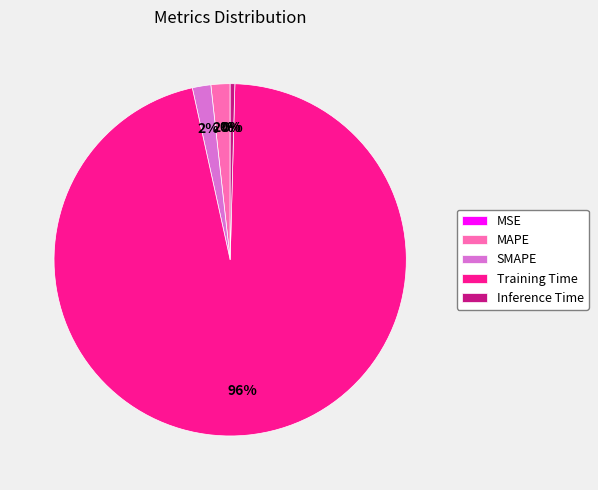

To the nearest percent, what percentage of the pie is Training Time?

96%